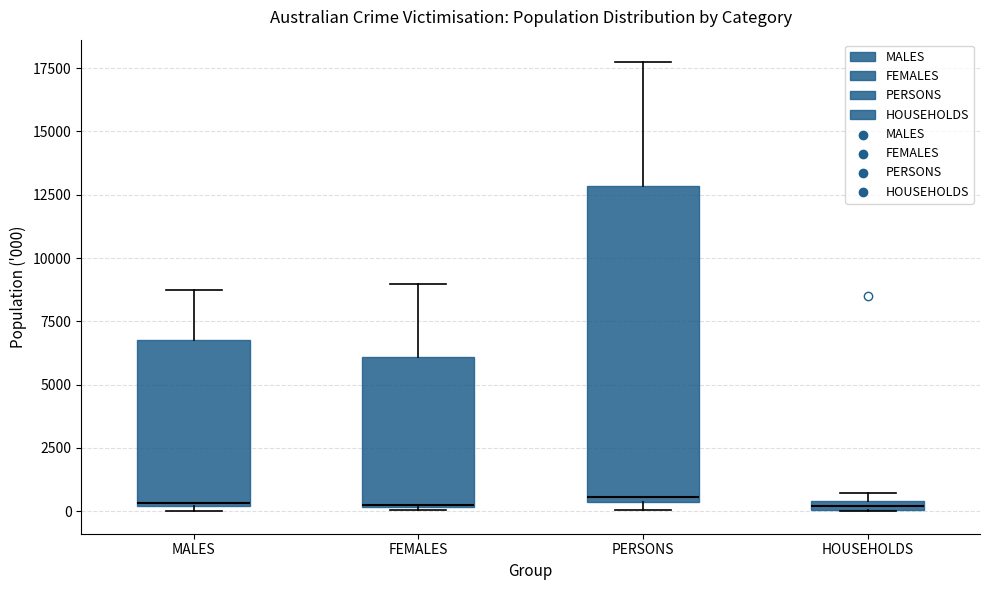

Comparing the boxes themselves (not the whiskers), which one is the tallest?

PERSONS